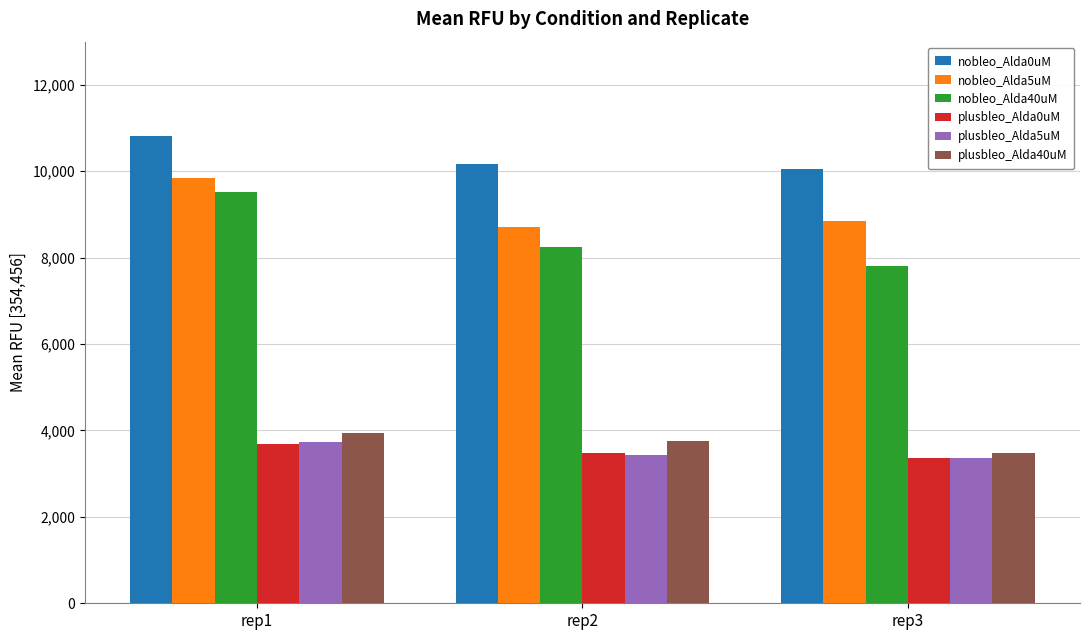

Does the chart contain any negative values?

No